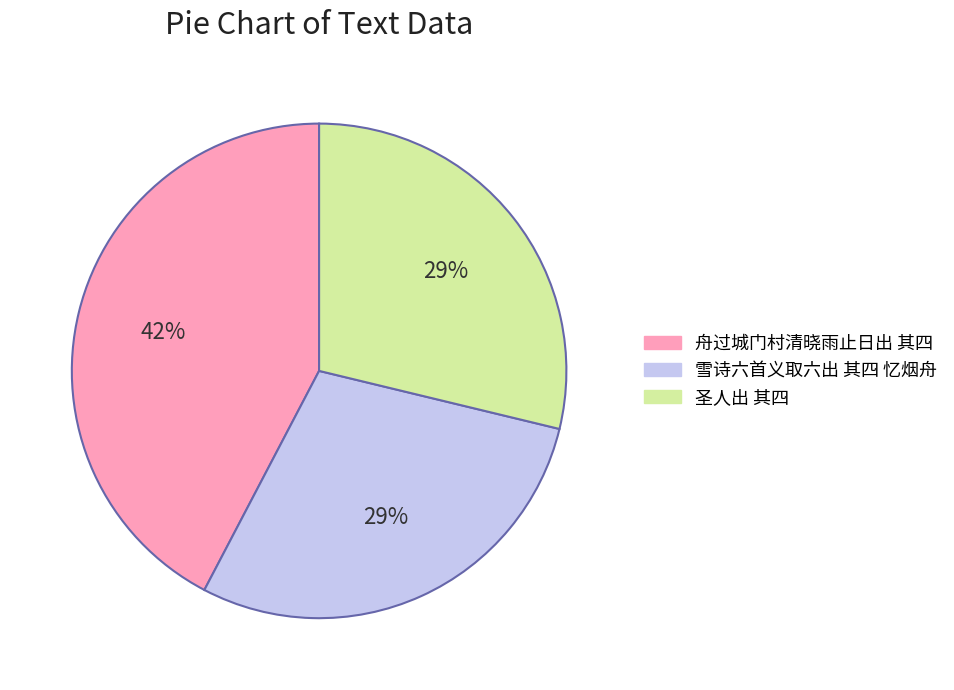

To the nearest percent, what is the average slice percentage?

33%